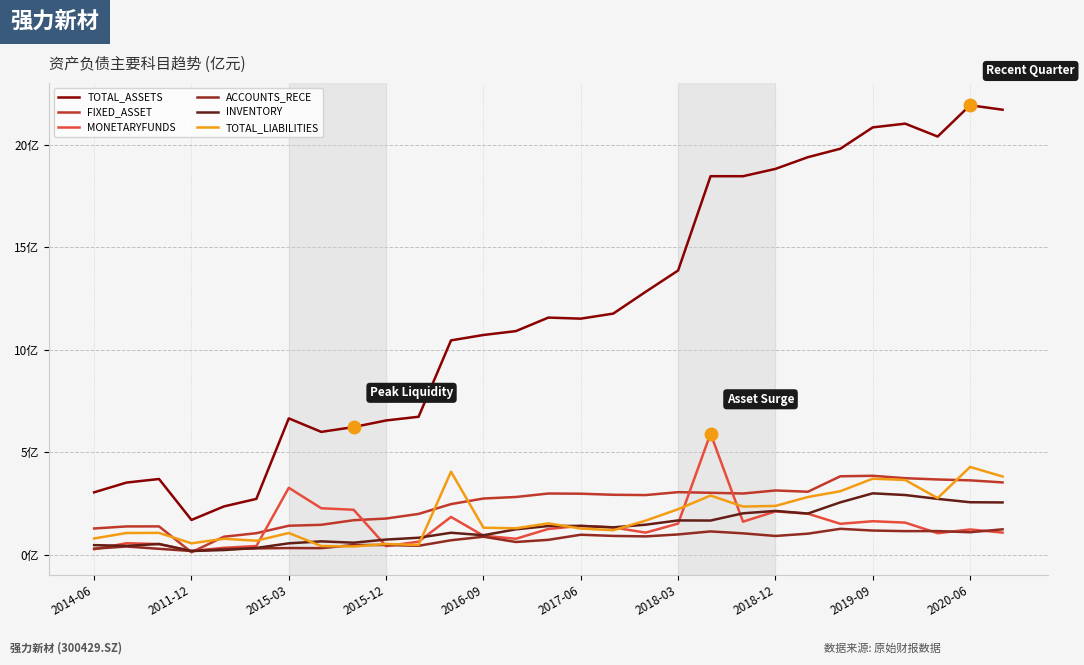

Reading right to left, list all the values displayed in this chart.

TOTAL_ASSETS: 21.7	21.9	20.4	21.0	20.8	19.8	19.4	18.8	18.5	18.5	13.9	12.8	11.8	11.5	11.6	10.9	10.7	10.5	6.7	6.6	6.2	6.0	6.7	2.7	2.4	1.7	3.7	3.5	3.0
FIXED_ASSET: 3.5	3.6	3.7	3.7	3.8	3.8	3.1	3.1	3.0	3.0	3.1	2.9	2.9	3.0	3.0	2.8	2.7	2.5	2.0	1.8	1.7	1.5	1.4	1.0	0.9	0.1	1.4	1.4	1.3
MONETARYFUNDS: 1.1	1.2	1.0	1.6	1.6	1.5	2.0	2.1	1.6	5.9	1.5	1.1	1.3	1.4	1.3	0.8	0.9	1.8	0.6	0.4	2.2	2.3	3.3	0.4	0.3	0.2	0.5	0.6	0.3
ACCOUNTS_RECE: 1.2	1.1	1.2	1.1	1.2	1.3	1.0	0.9	1.0	1.1	1.0	0.9	0.9	1.0	0.7	0.6	0.9	0.7	0.4	0.5	0.5	0.3	0.3	0.3	0.3	0.2	0.3	0.4	0.3
INVENTORY: 2.6	2.6	2.7	2.9	3.0	2.6	2.0	2.1	2.0	1.7	1.7	1.5	1.3	1.4	1.4	1.2	1.0	1.1	0.8	0.7	0.6	0.7	0.6	0.3	0.2	0.2	0.5	0.4	0.5
TOTAL_LIABILITIES: 3.8	4.3	2.8	3.6	3.7	3.1	2.8	2.4	2.4	2.9	2.2	1.7	1.2	1.3	1.5	1.3	1.3	4.0	0.5	0.5	0.4	0.4	1.1	0.7	0.8	0.6	1.1	1.1	0.8